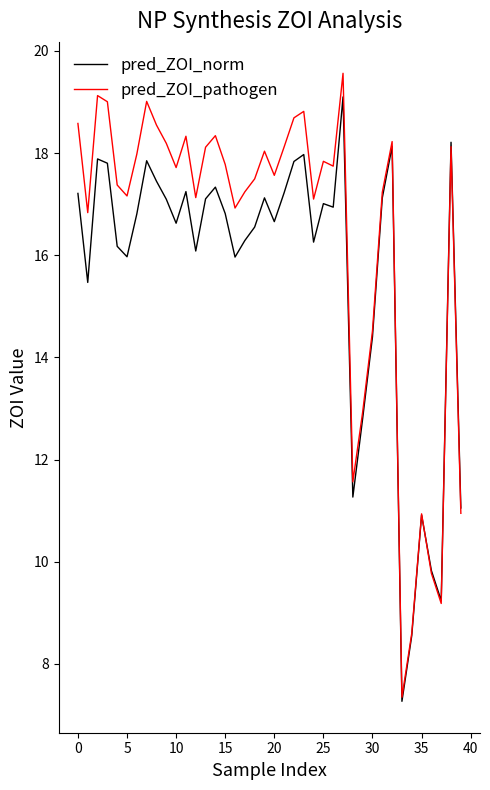

Rank the series by their average value, from lowest to highest.

pred_ZOI_norm, pred_ZOI_pathogen